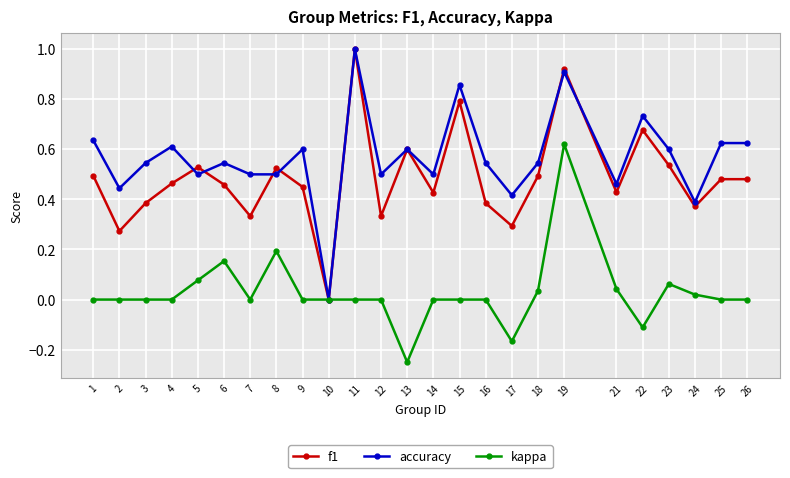

What are all the series names shown in the legend?

f1, accuracy, kappa